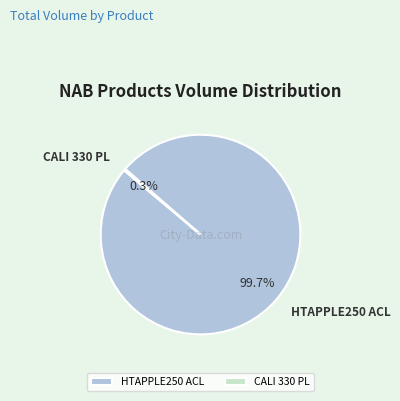

Which slice is the smallest?

CALI 330 PL